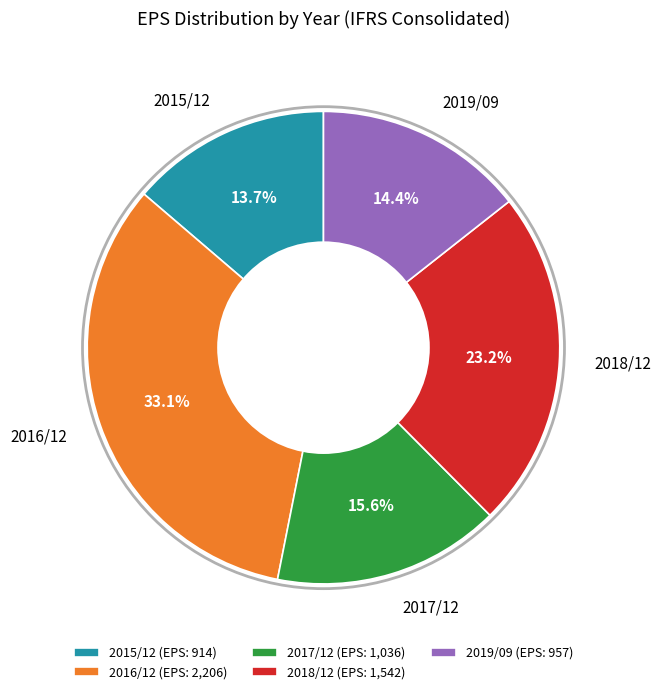

How many slices are in this pie chart?

5